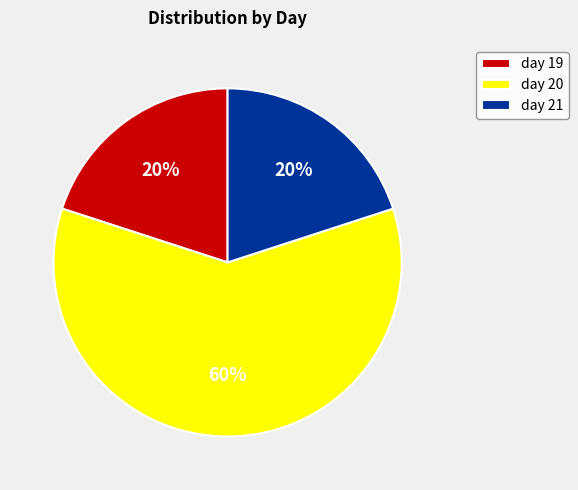

How many segments does this pie chart have?

3